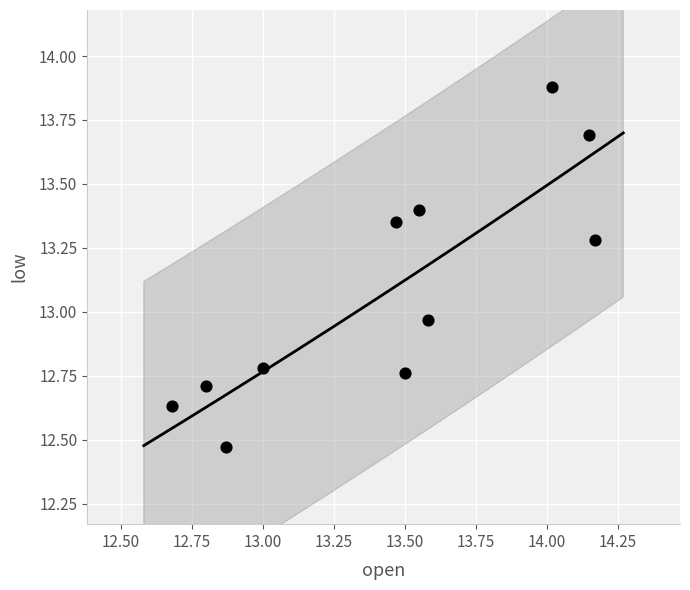

What is the range of X values (max minus min)?

1.5